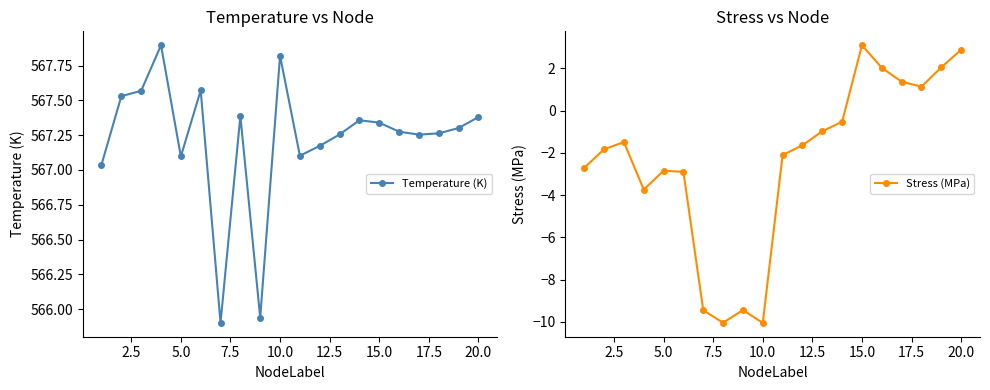

How many interior local valleys does the Temperature (K) series have?

5